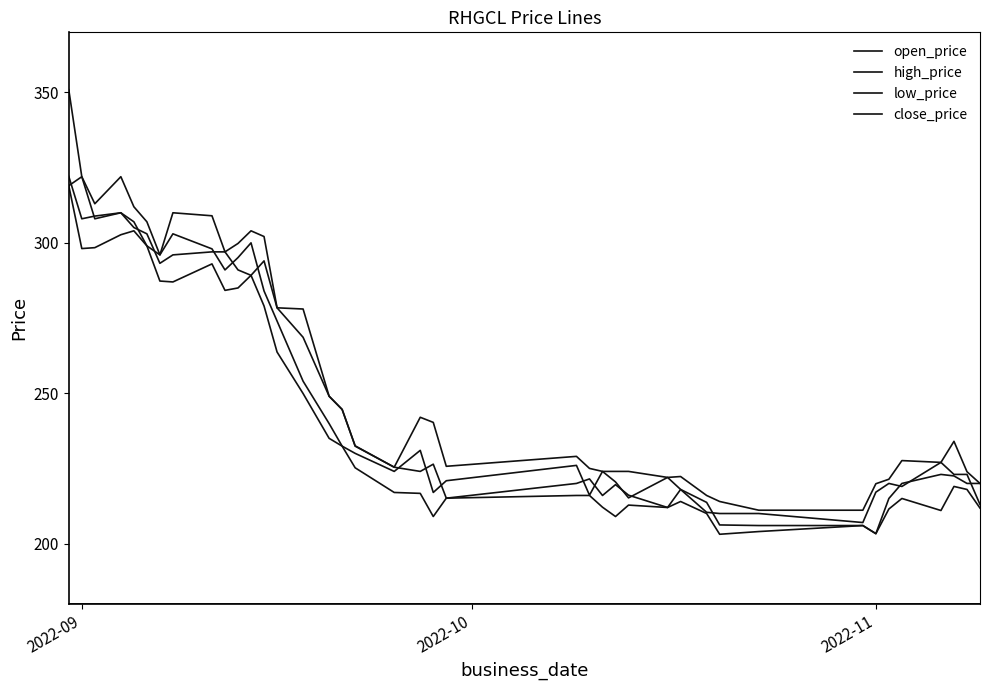

Does the chart display data point markers on the line(s)?

No